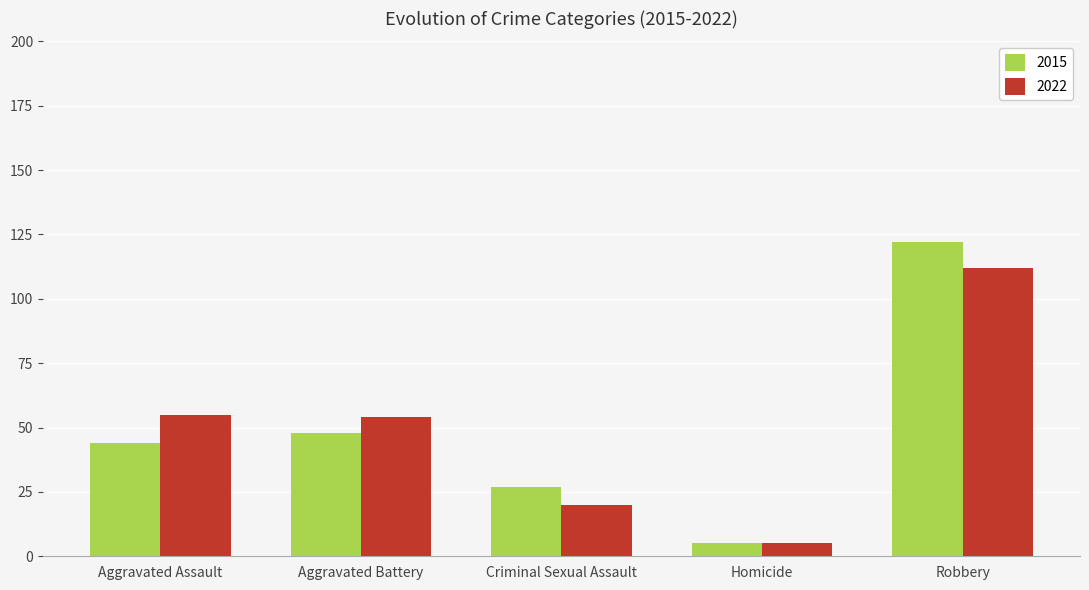

Which label corresponds to the smallest value in the chart?

Homicide